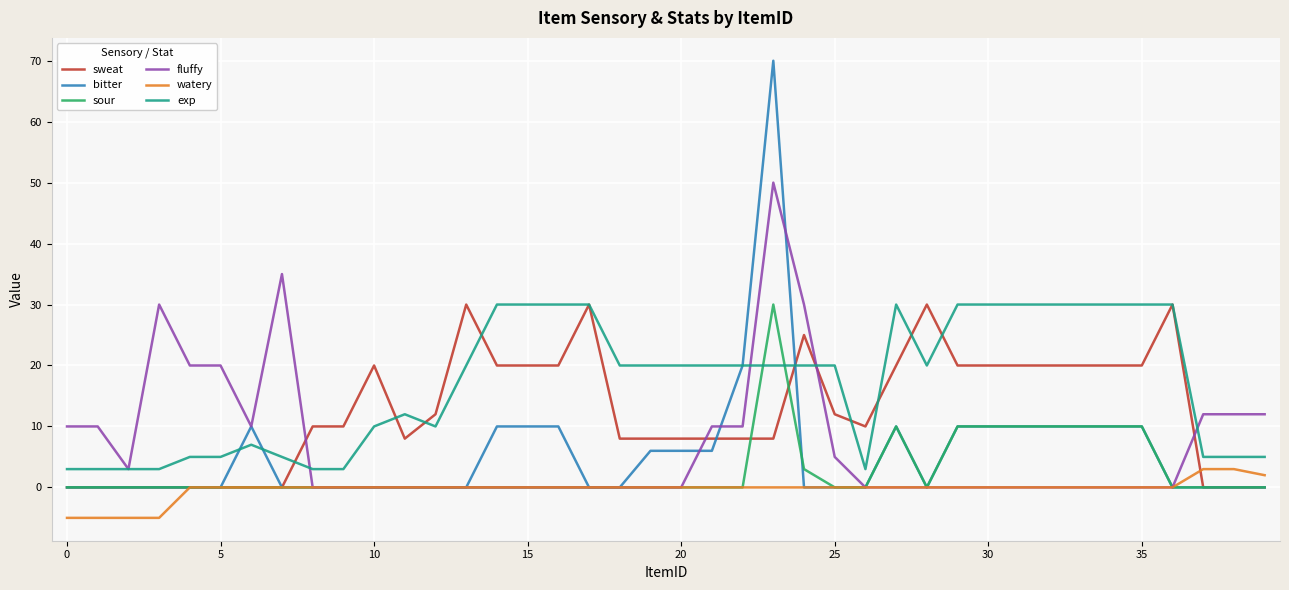

What is the minimum value for watery?

-5